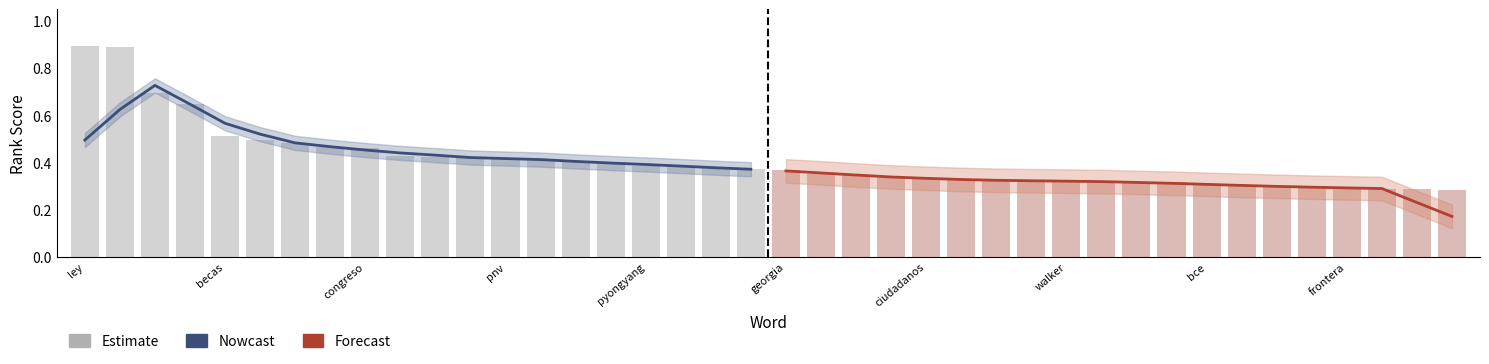

The Forecast series shows 0.3 at walker. True or false?

True